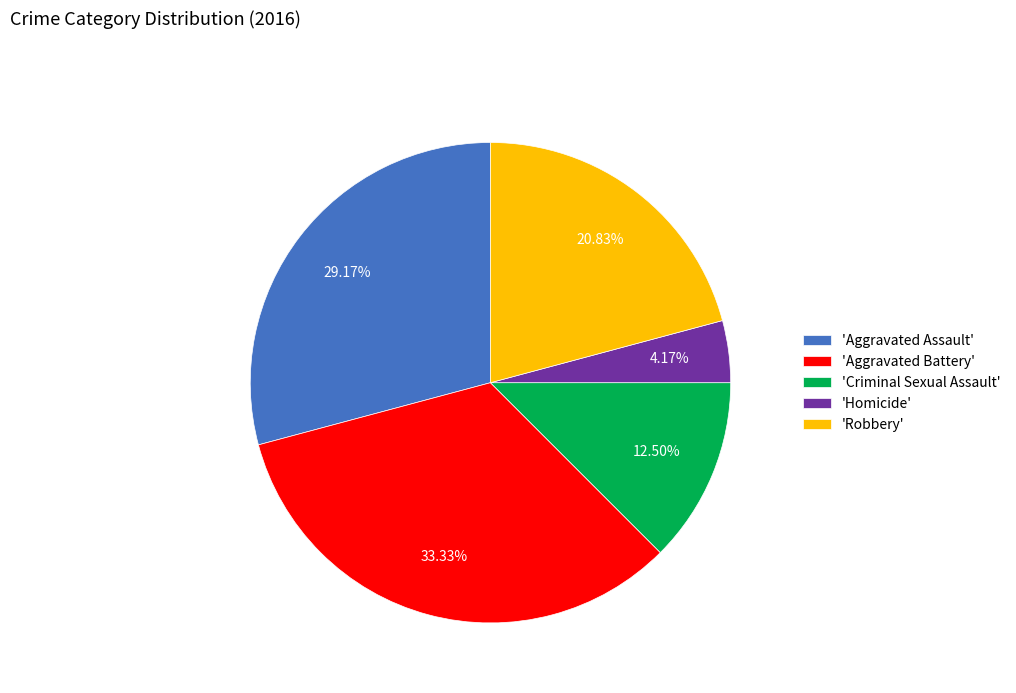

Is there any slice that represents more than half of the pie?

No